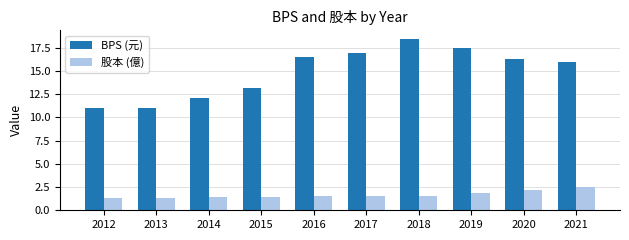

Which series has the largest range (max minus min)?

BPS (元)